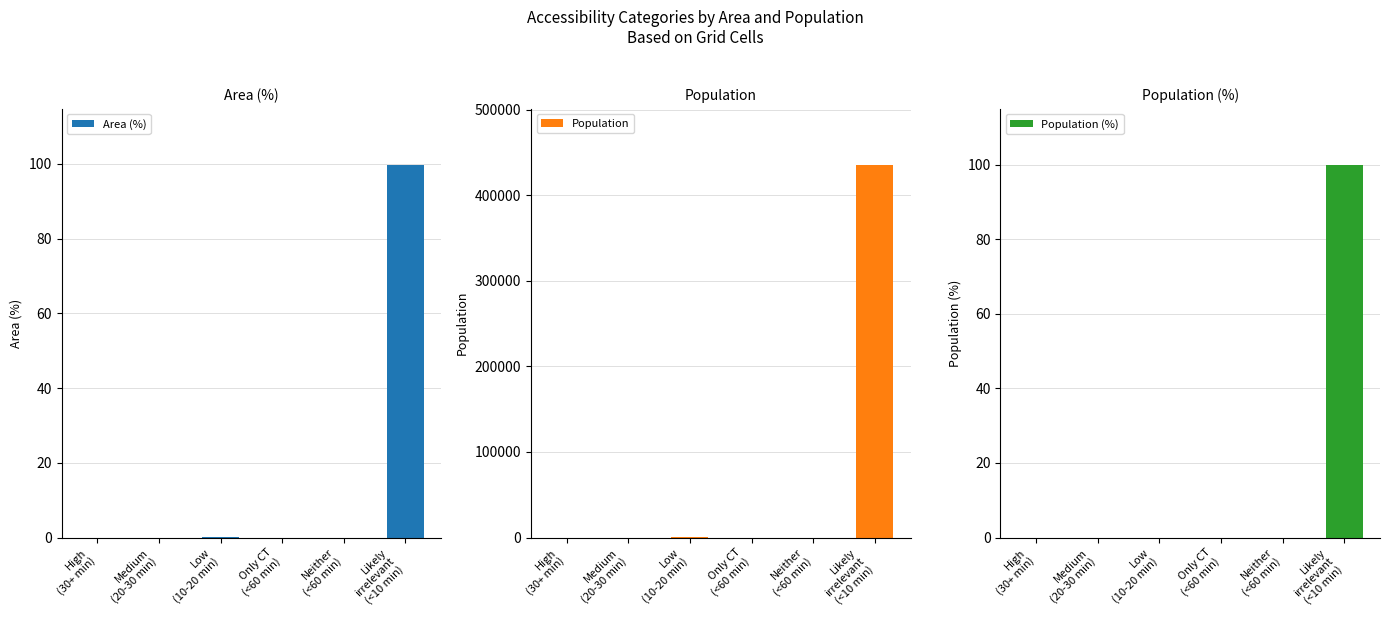

How many data points in Area (%) are above 0?

2